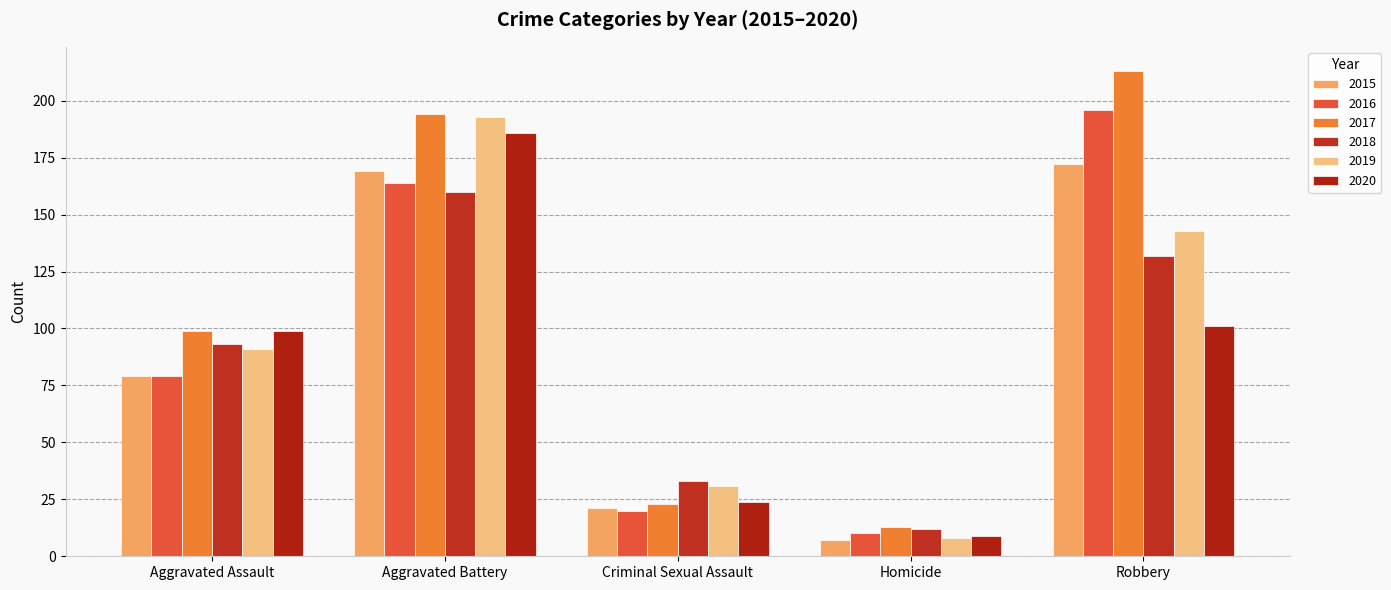

Which series has the largest range (max minus min)?

2017